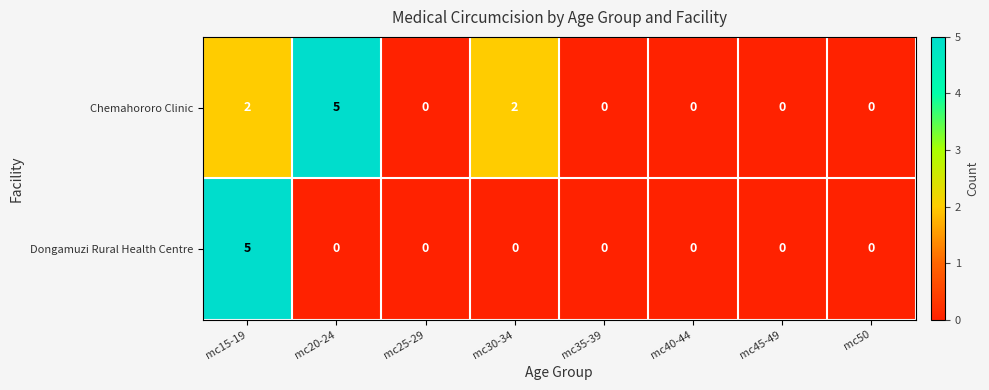

Count the Dongamuzi Rural Health Centre values in the range 0 to 1.

7